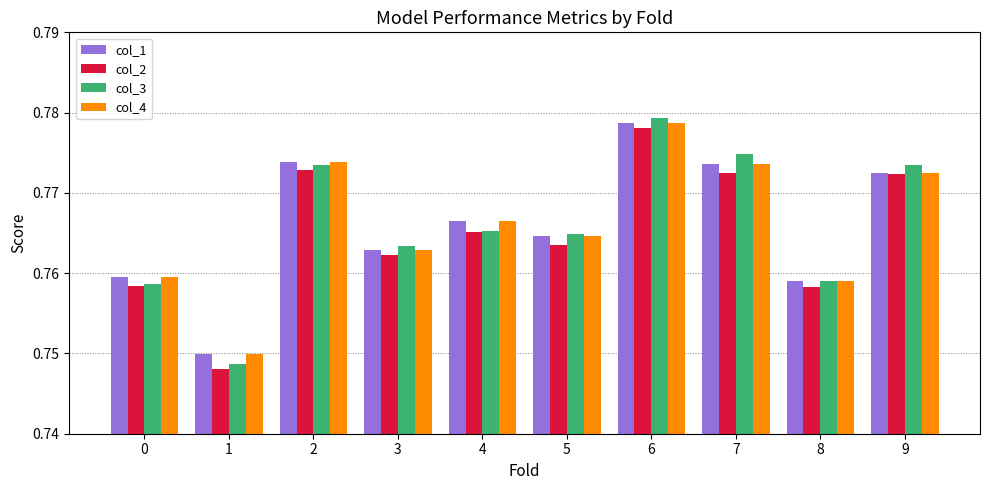

What is the total value across all series at 0?

3.0